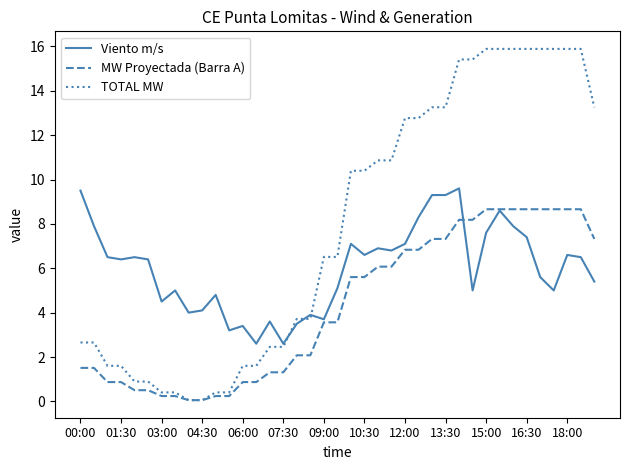

What is the sum of all TOTAL MW values?

306.3